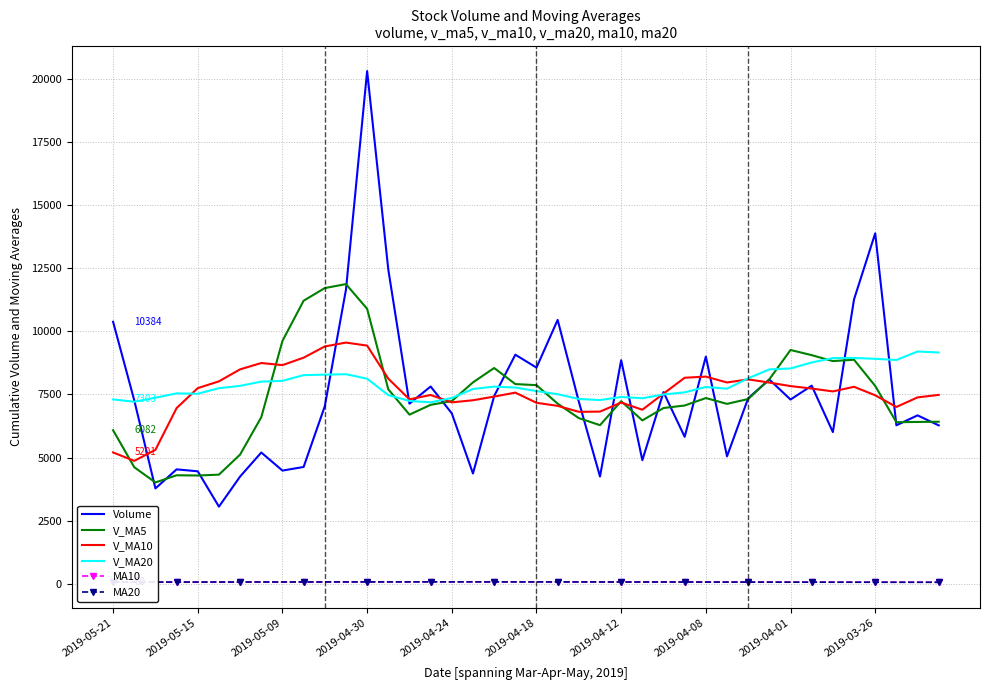

True or false: MA10 and V_MA5 cross at least once.

False